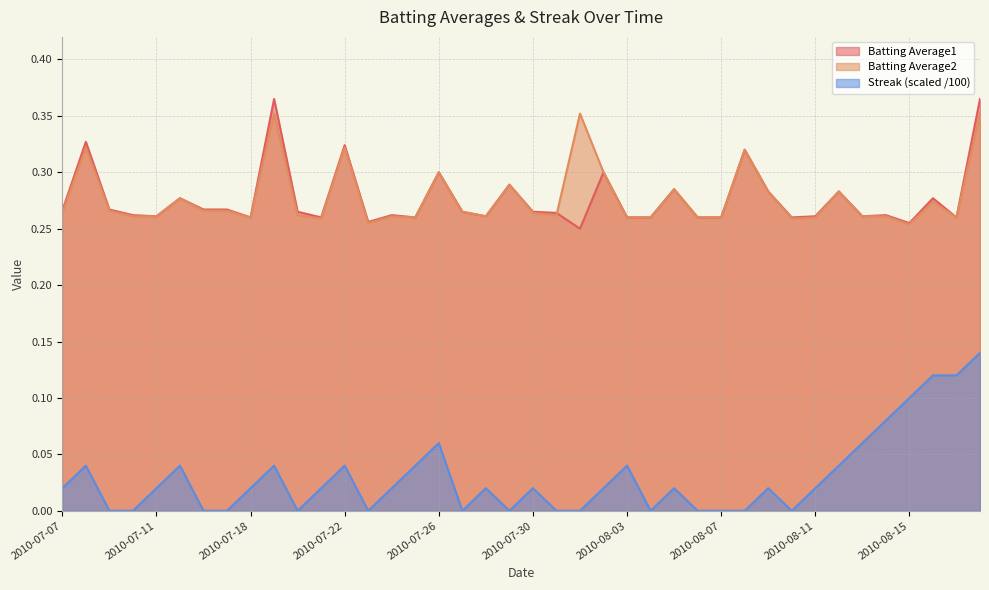

List the series in order of their peak value, lowest first.

Streak, Batting Average2, Batting Average1